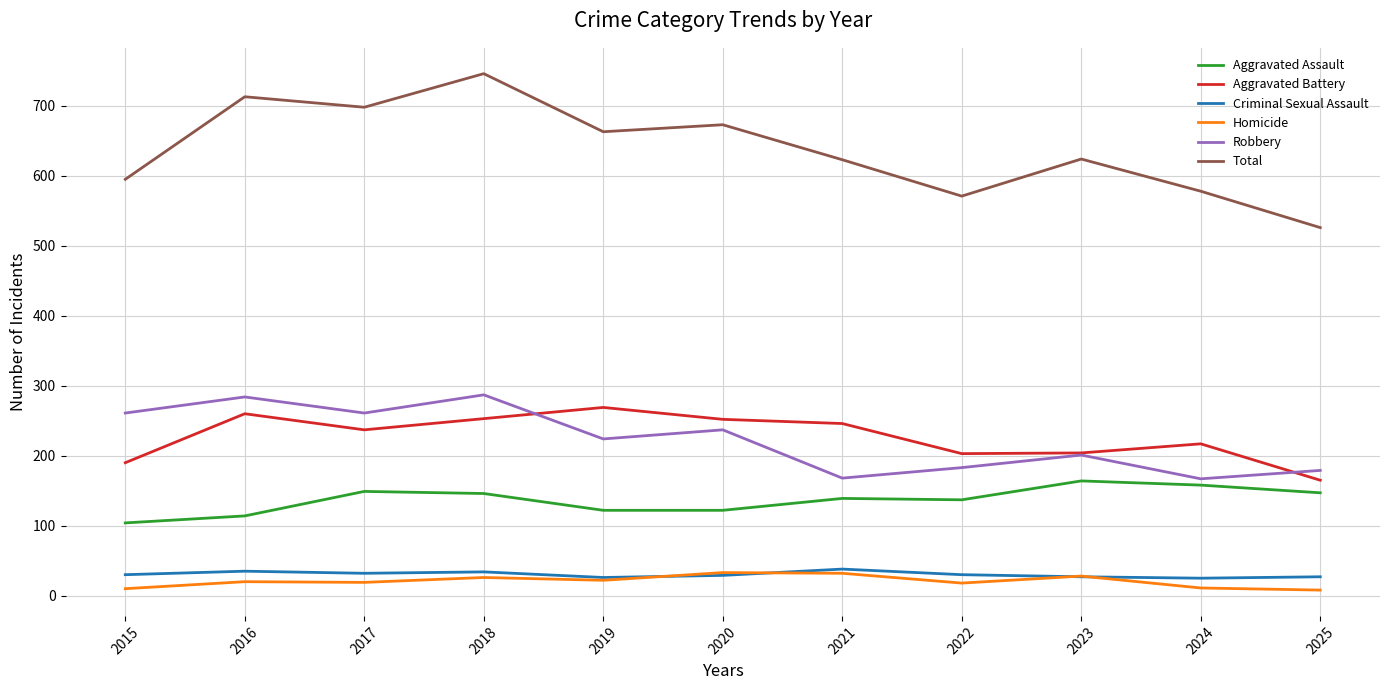

True or false: Total has a value of 673 at 2020.

True